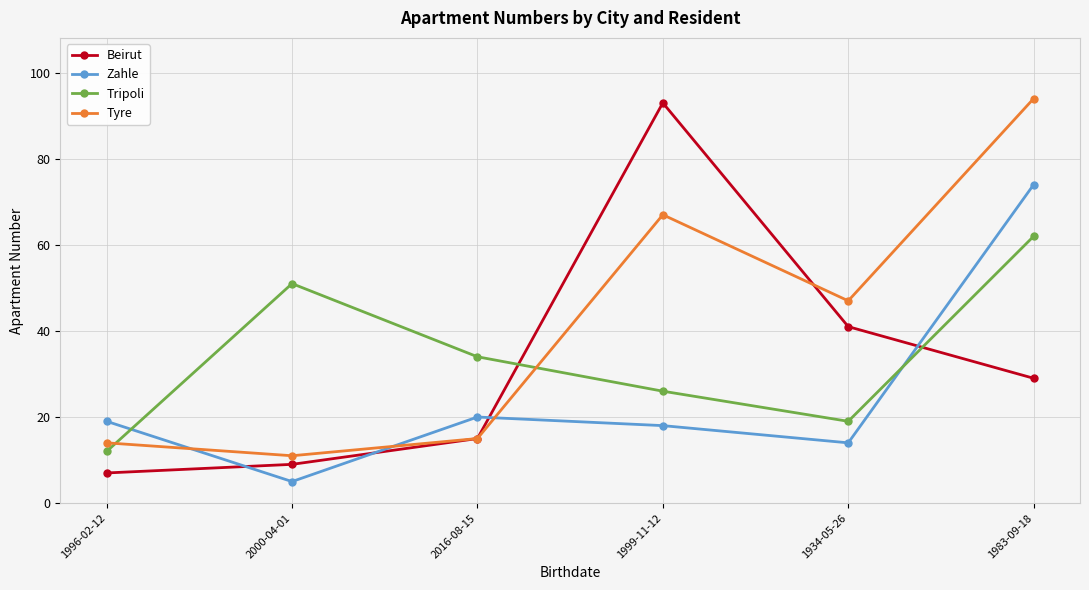

True or false: Tyre and Zahle cross at least once.

True